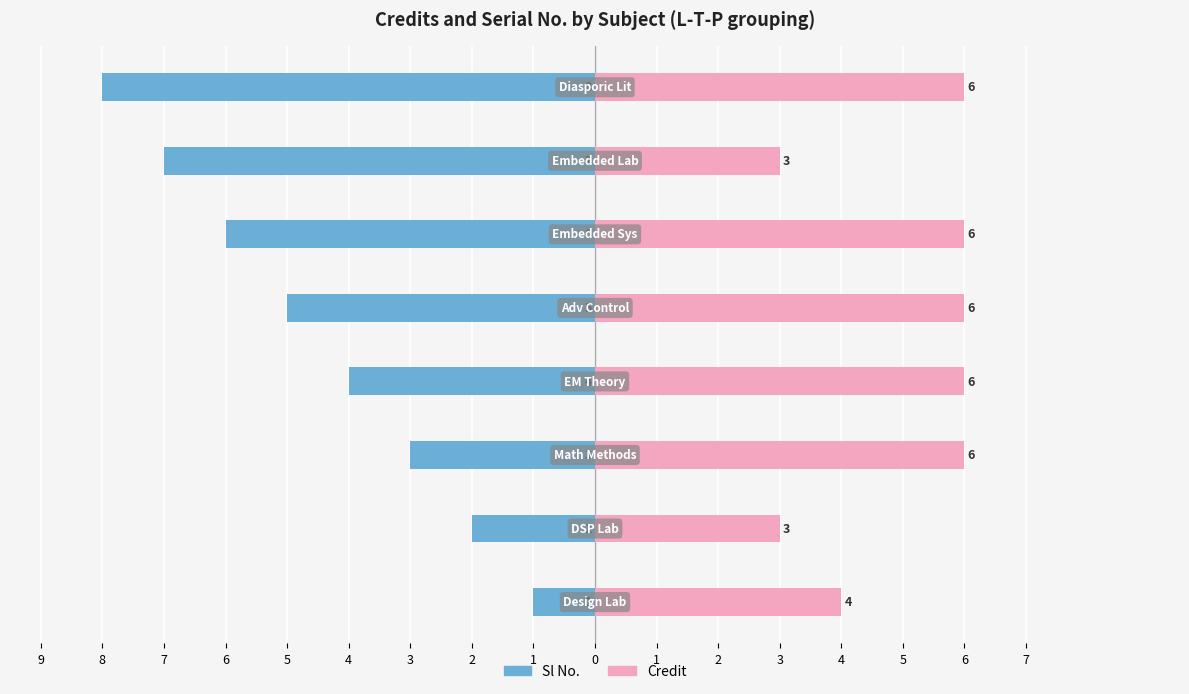

How many data points in Sl No. are above -4?

3